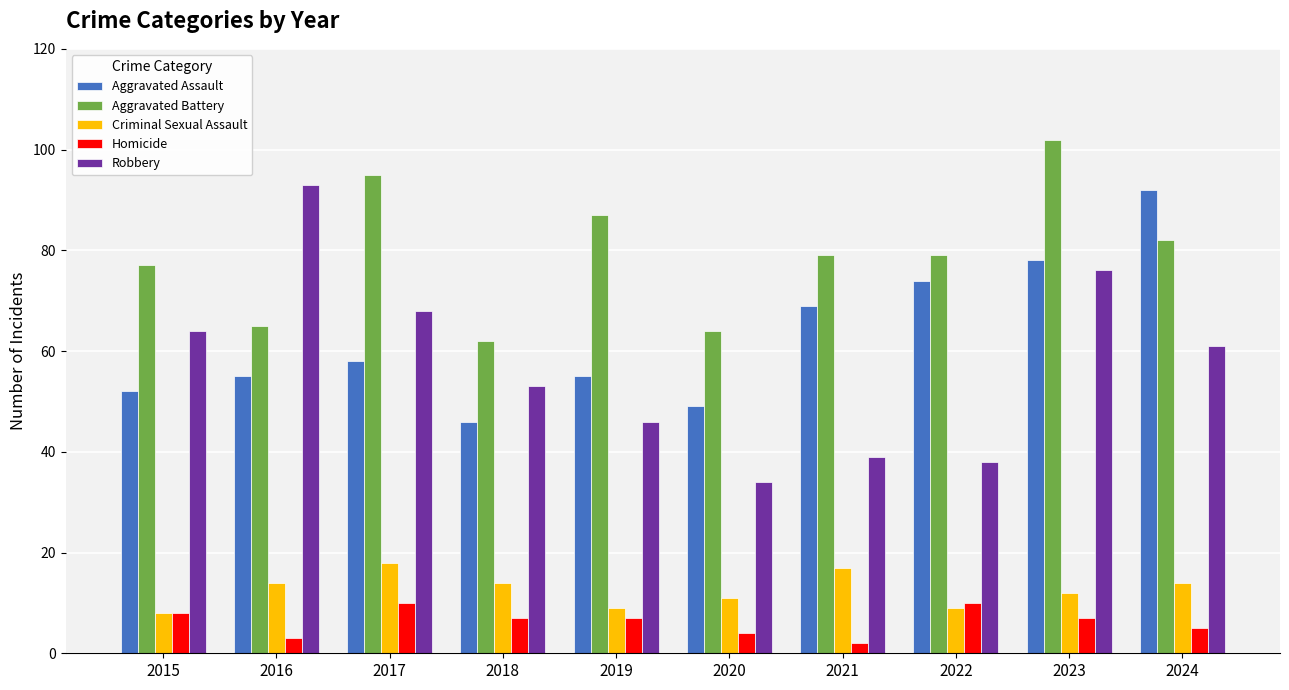

The Aggravated Assault series shows 78 at 2023. True or false?

True